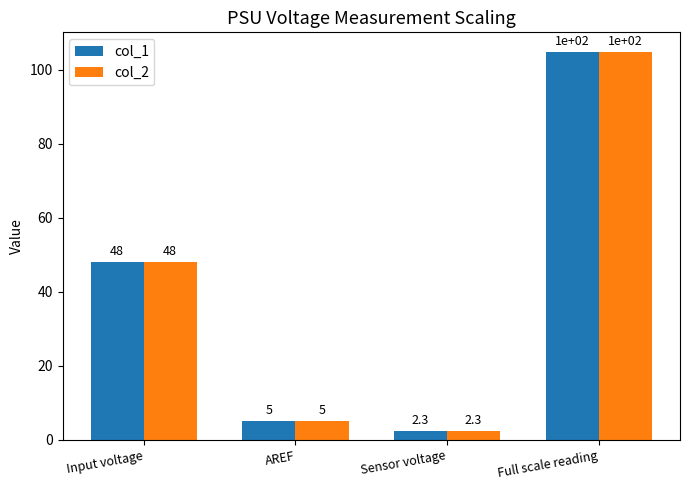

What is the total value across all series at Input voltage?

96.0